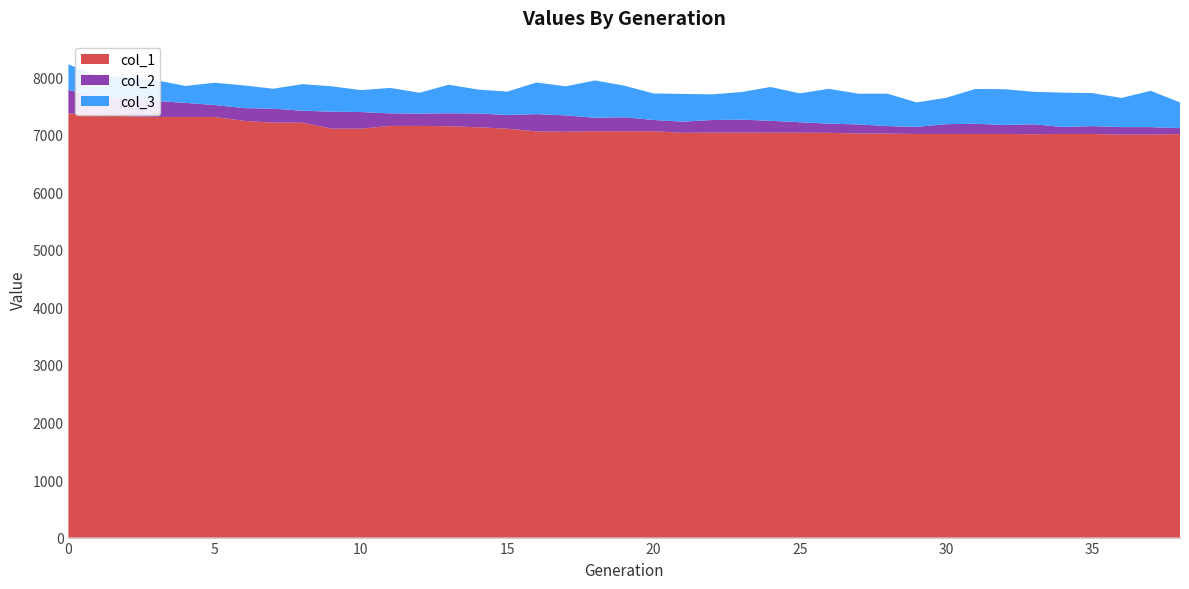

Reading left to right, extract all data points from this chart.

col_1: 7368	7358	7322	7310	7310	7310	7242	7210	7210	7106	7106	7154	7154	7148	7130	7106	7058	7052	7062	7062	7062	7034	7038	7038	7036	7036	7034	7022	7020	7014	7014	7014	7014	7010	7014	7014	7002	7002	7012
col_2: 7779	7657	7629	7588	7554	7517	7463	7453	7418	7401	7395	7372	7368	7373	7370	7344	7358	7337	7295	7304	7257	7228	7256	7263	7243	7218	7193	7180	7151	7137	7184	7191	7170	7182	7135	7150	7133	7133	7115
col_3: 8224	8016	8010	7948	7848	7904	7858	7800	7880	7842	7776	7814	7730	7870	7786	7750	7908	7842	7944	7854	7718	7710	7702	7742	7830	7720	7798	7714	7714	7562	7642	7796	7792	7746	7732	7724	7640	7764	7562